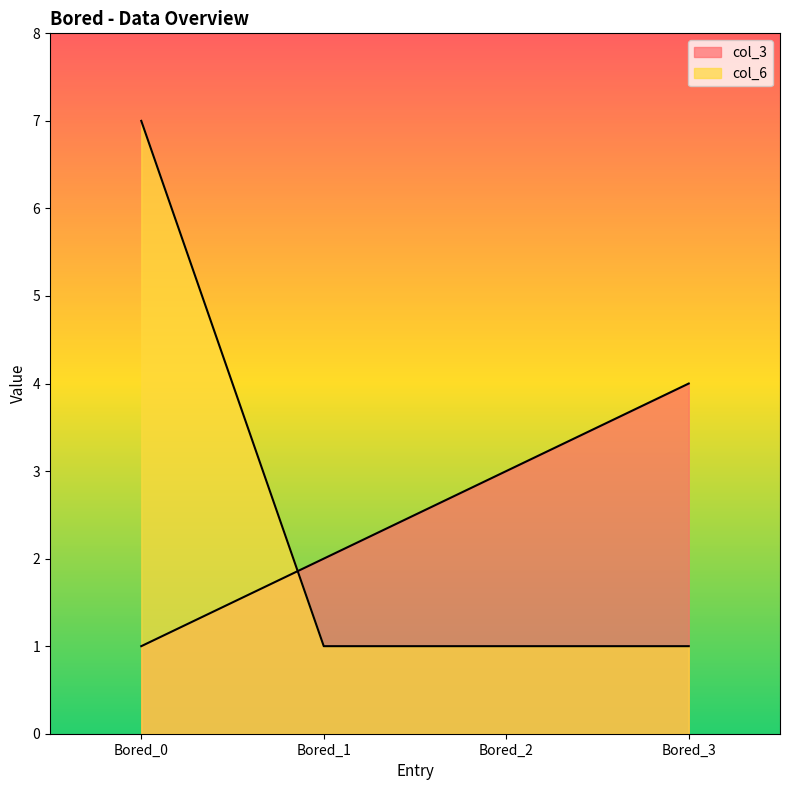

Rank the series by their maximum value, from highest to lowest.

col_6, col_3